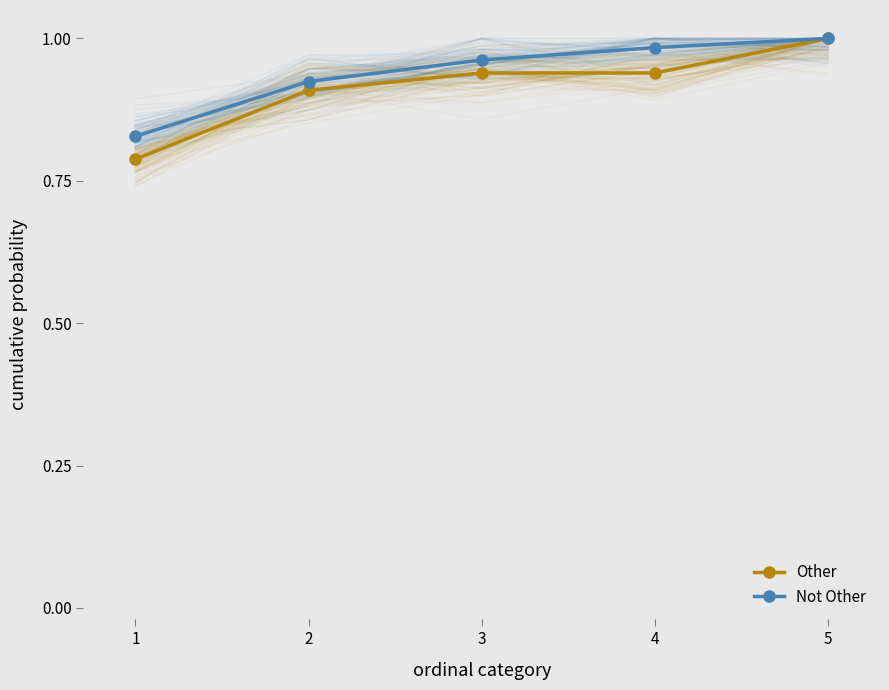

What value does the Other series have at 2?

0.9